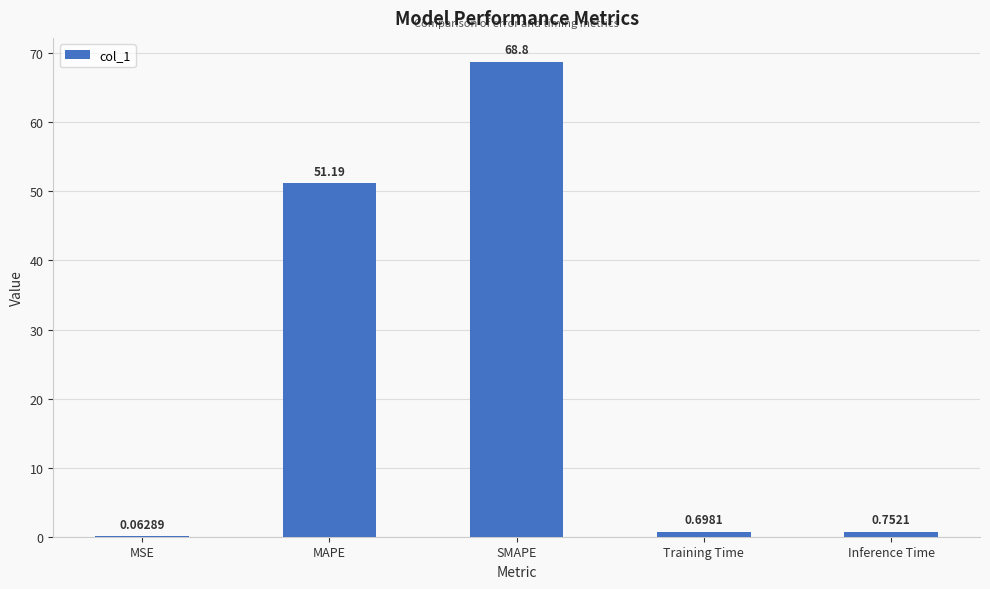

At which category does the chart reach its peak across all series?

SMAPE